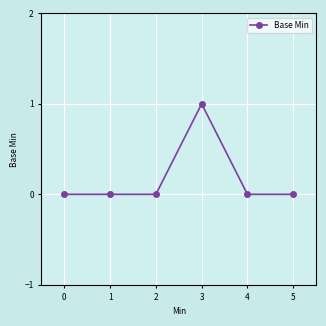

The chart shows a value of -1 at 1. True or false?

False